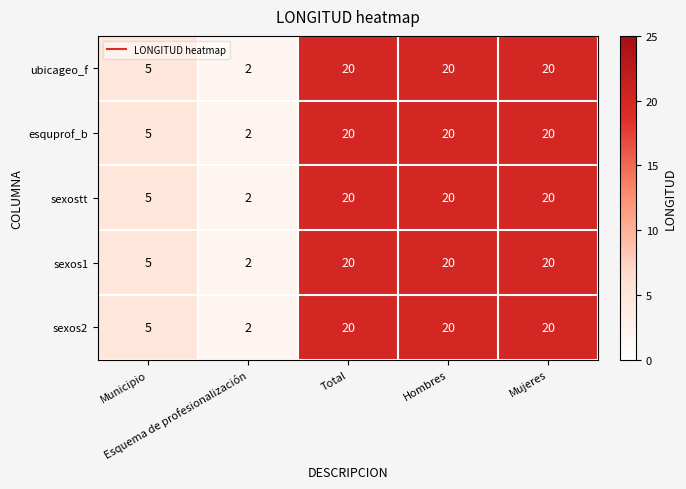

What is the maximum value shown in the chart?

20